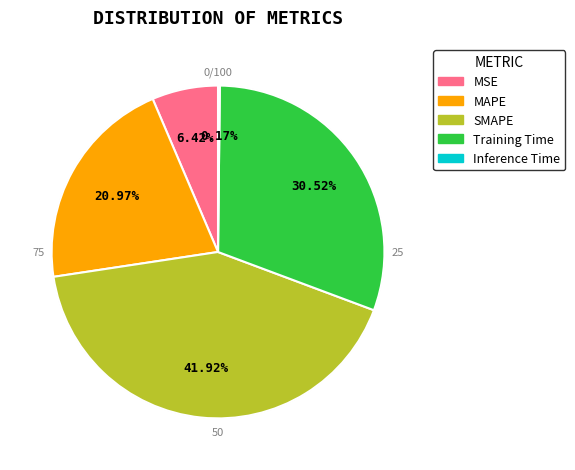

Combined, do Inference Time and MSE account for over 50%?

No